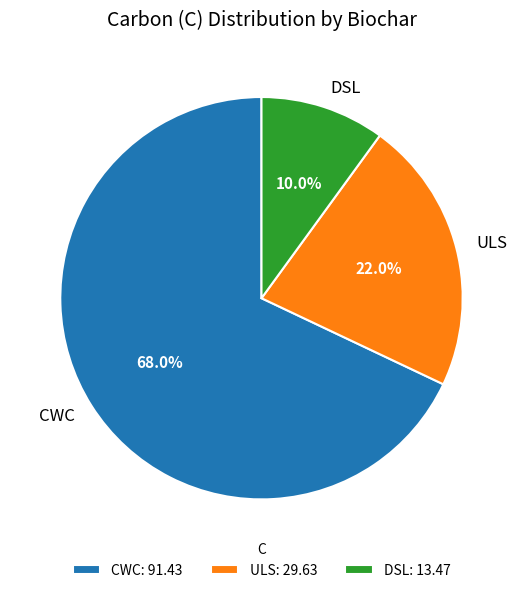

Which category accounts for the majority?

CWC